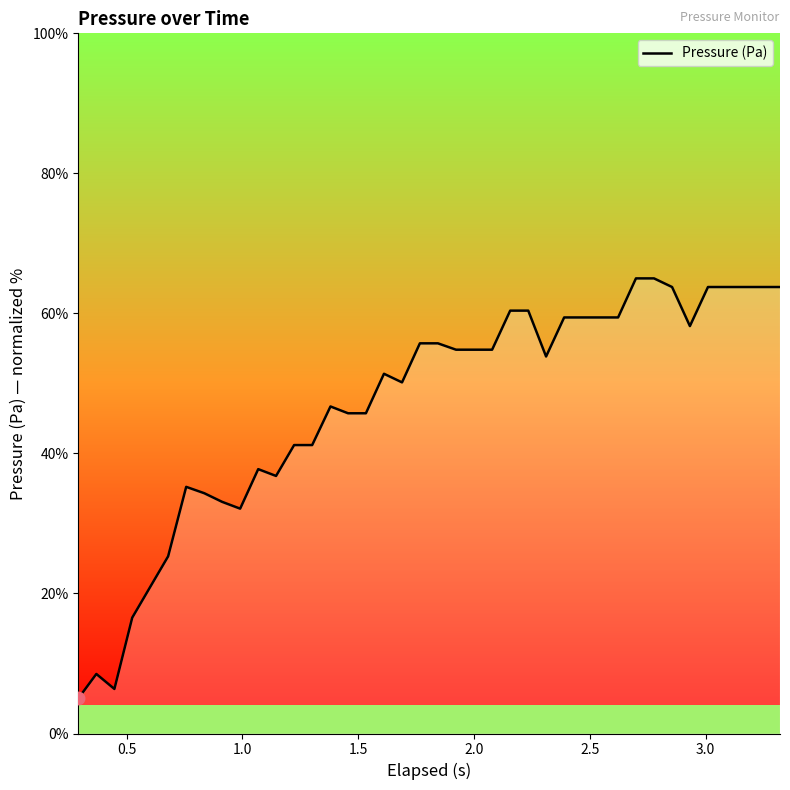

What is the difference between the maximum and minimum values?

60.0